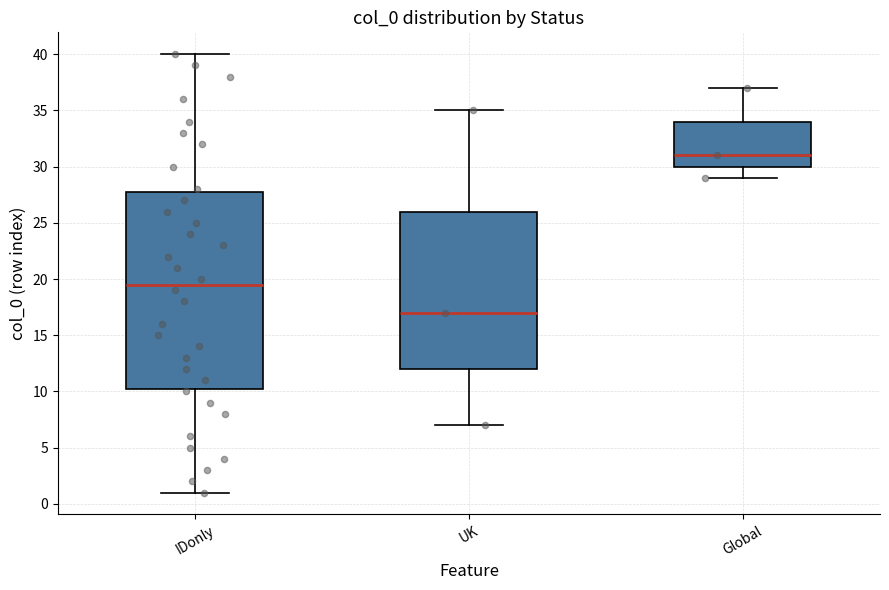

Which box is the tallest, from its lower edge to its upper edge?

IDonly